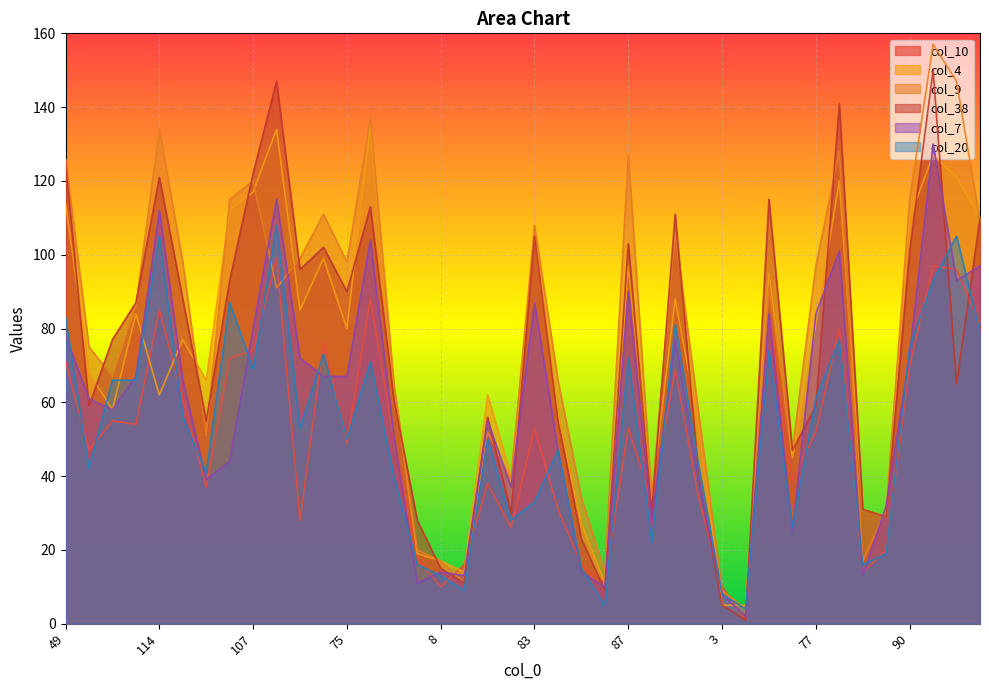

True or false: col_4 has a value of 52 at 75.

False